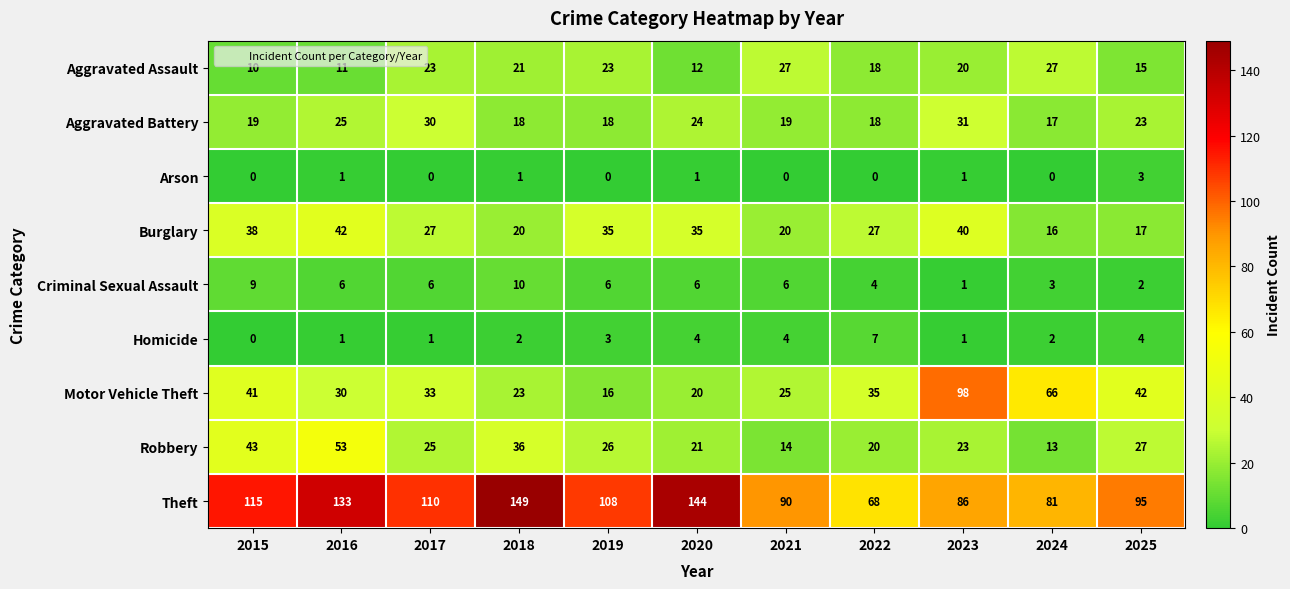

The value of Aggravated Assault at 2020 is 12. True or false?

True